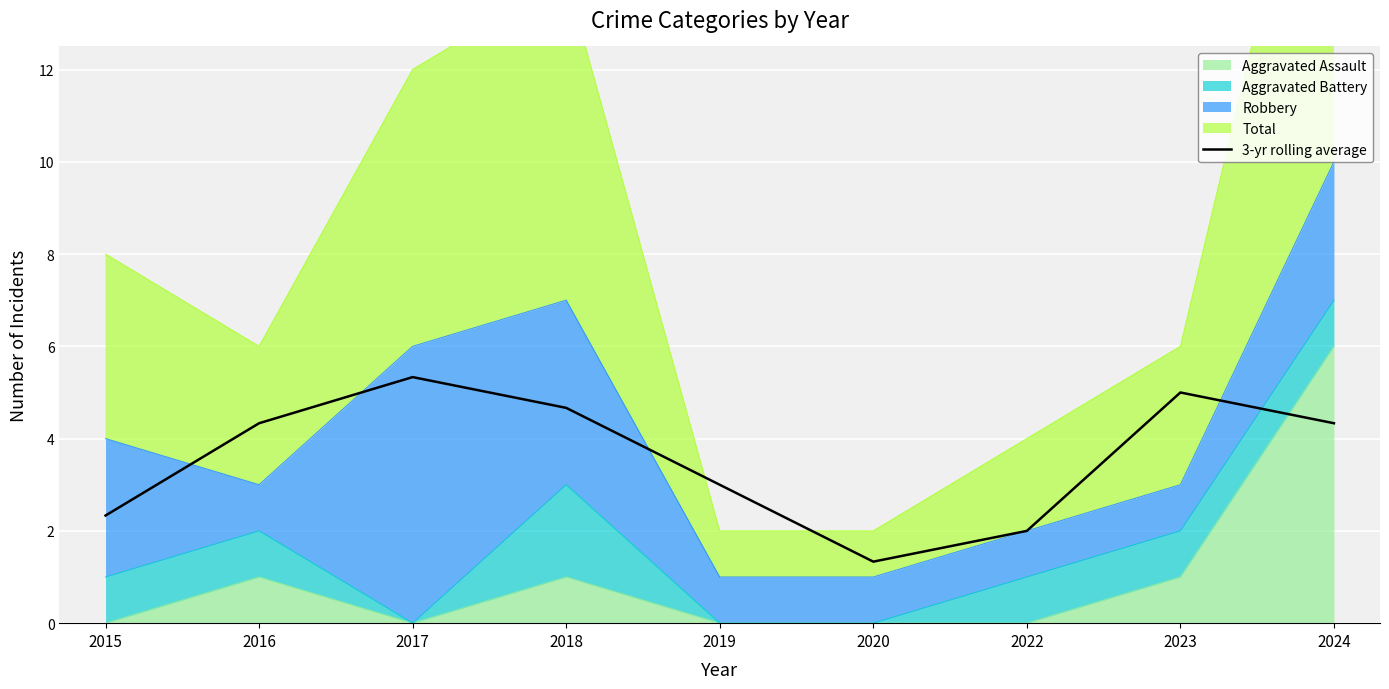

What is the sum of all values?

32.3